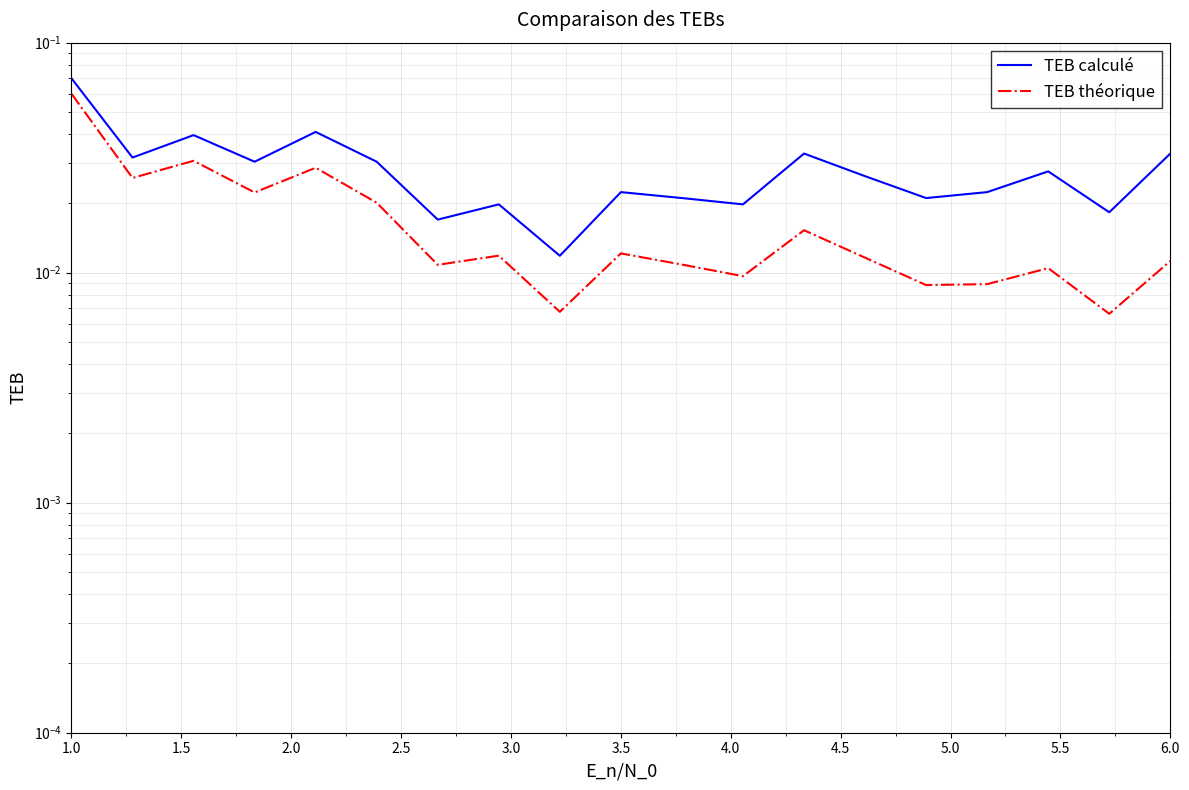

Reading right to left, list all the values displayed in this chart.

TEB calculé: 0.0	0.0	0.0	0.0	0.0	0.0	0.0	0.0	0.0	0.0	0.0	0.0	0.0	0.0	0.0	0.0	0.0	0.0	0.1
TEB théorique: 0.0	0.0	0.0	0.0	0.0	0.0	0.0	0.0	0.0	0.0	0.0	0.0	0.0	0.0	0.0	0.0	0.0	0.0	0.1